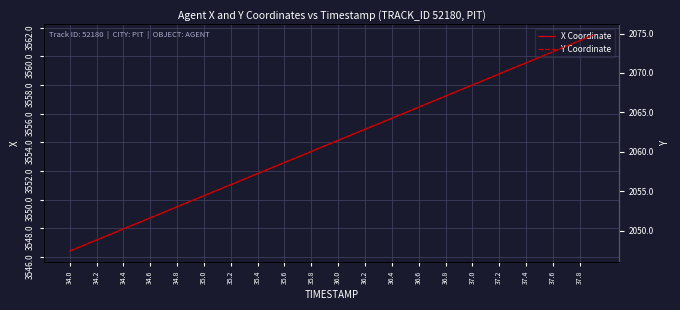

The X Coordinate series shows 5513.1 at 36.0. True or false?

False